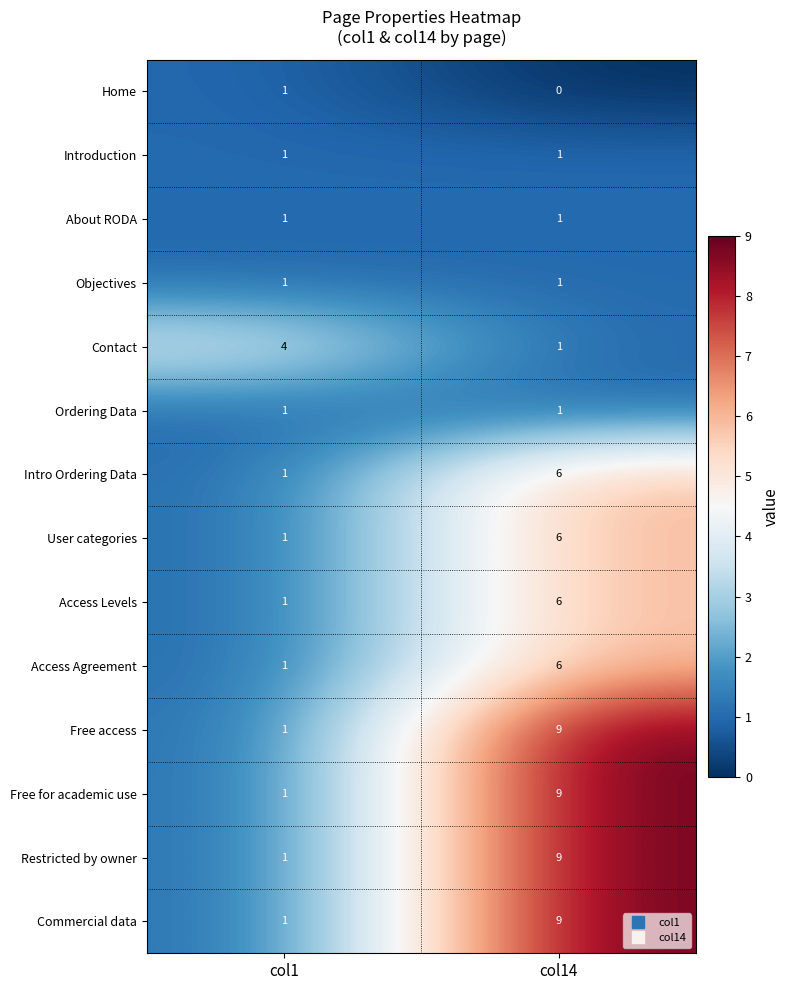

Rank the categories by Access Agreement value from highest to lowest.

col14, col1